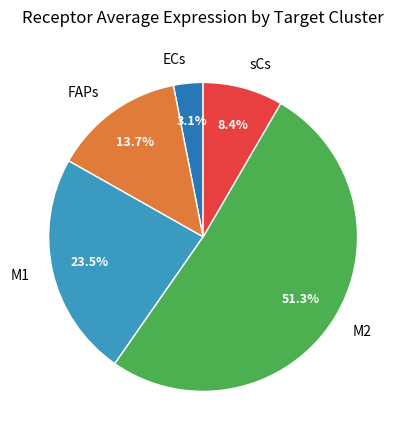

Which slice represents more than half of the pie?

M2